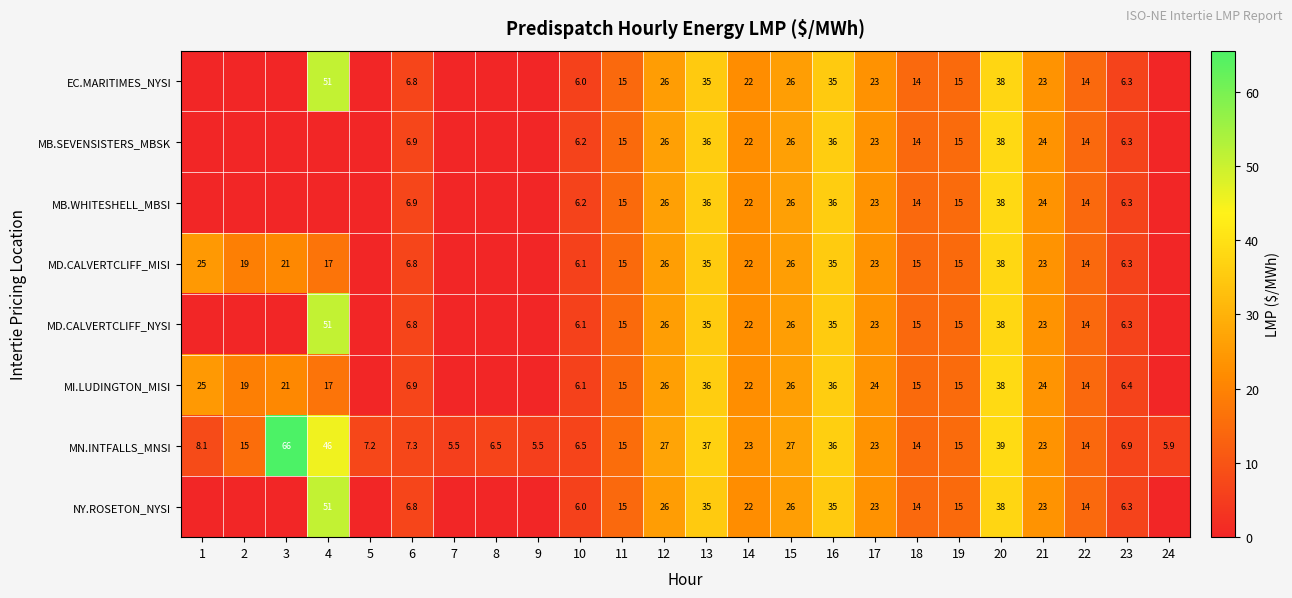

Which has a higher value, 12 or 8?

12